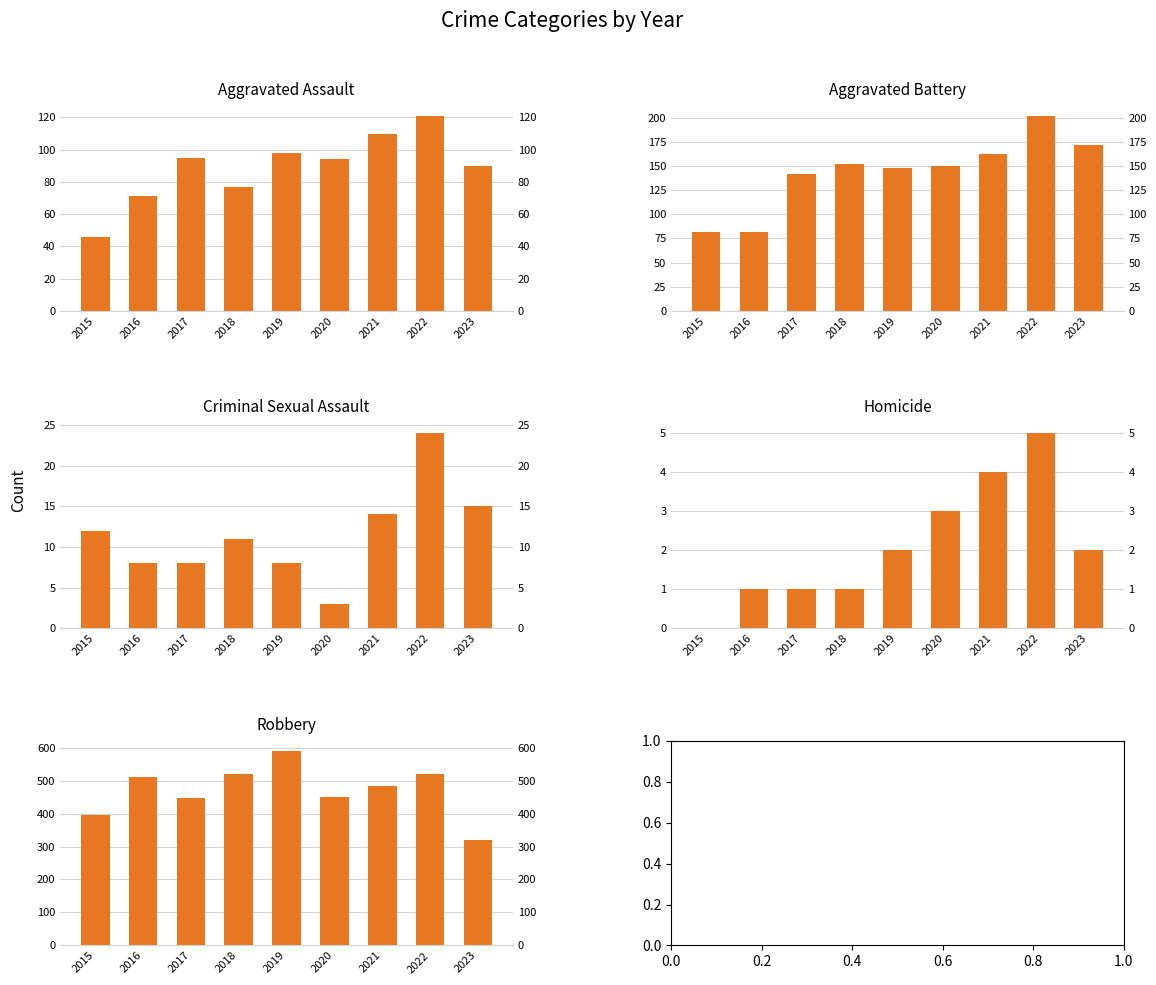

Which has a higher value, 2023 or 2016?

2023